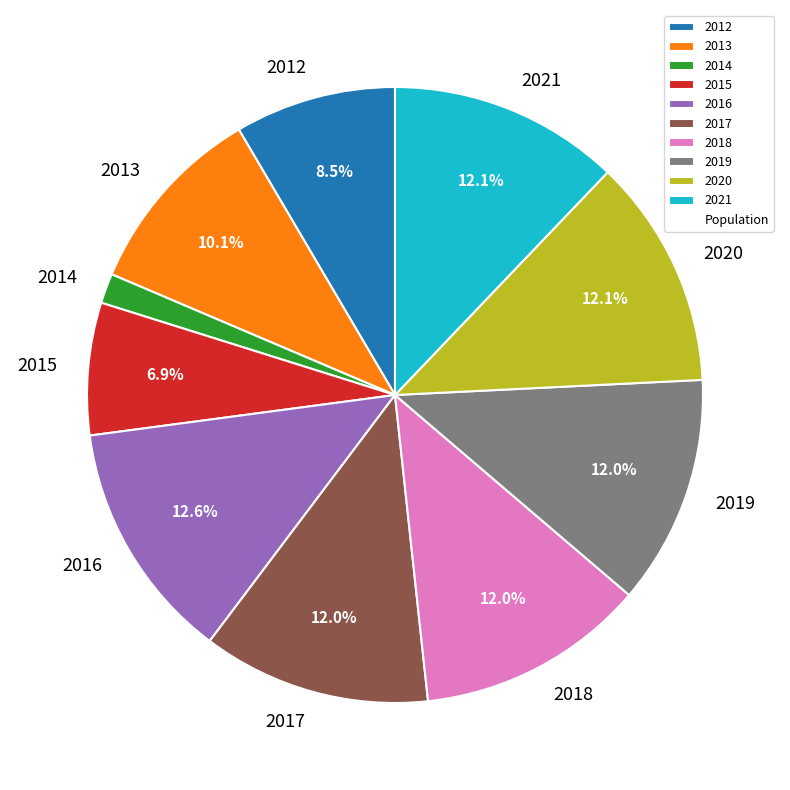

Do 2012 and 2018 together represent more than half of the pie?

No